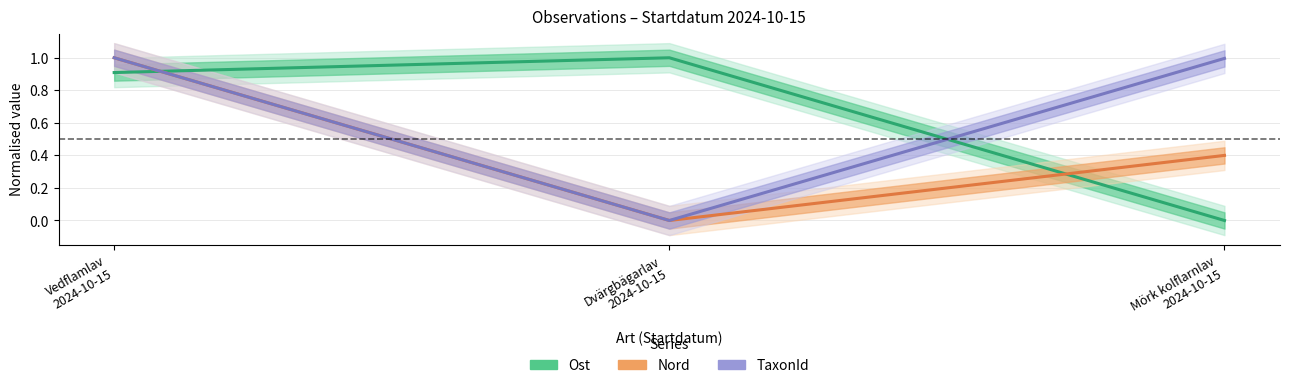

What is the difference between the highest and lowest values at Mörk kolflarnlav
2024-10-15?

1.0